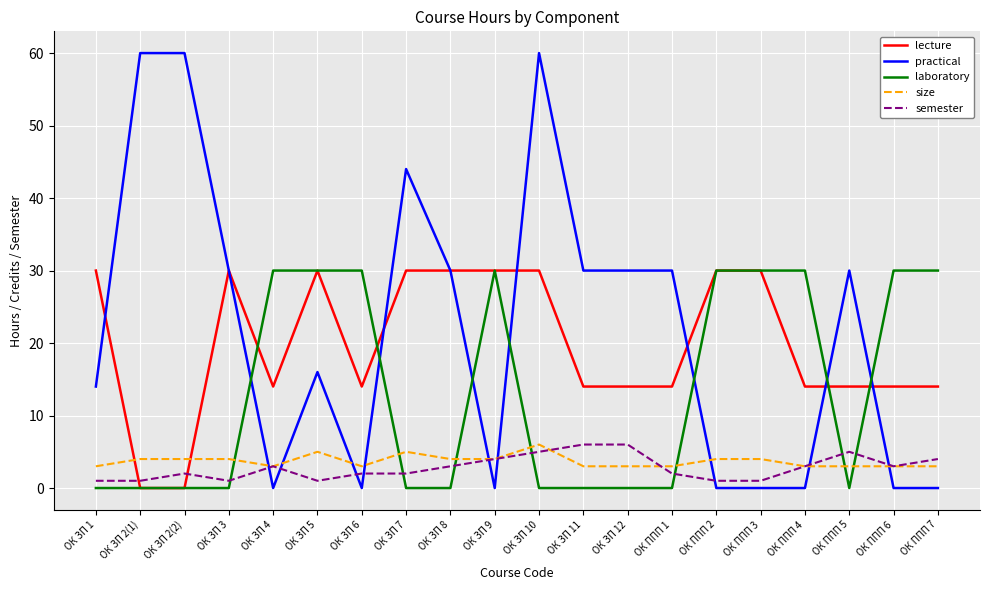

What position from the right is ОК ЗП 7?

13